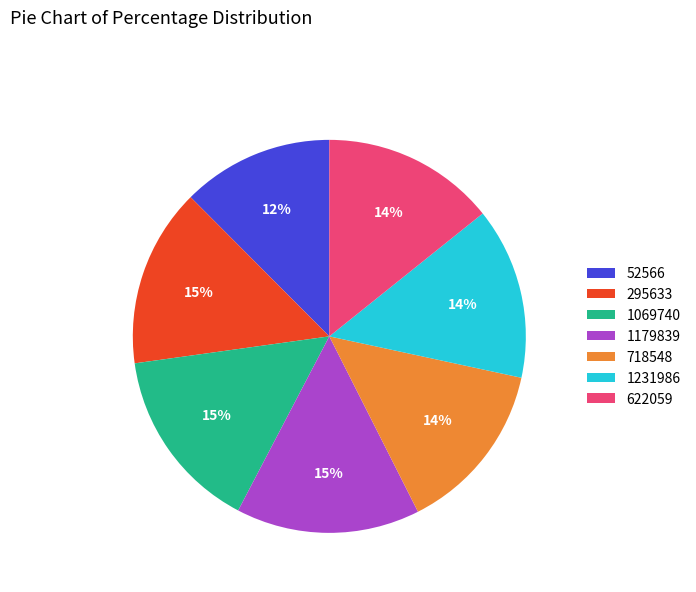

To the nearest percent, what is the combined percentage of 1179839 and 295633?

30%